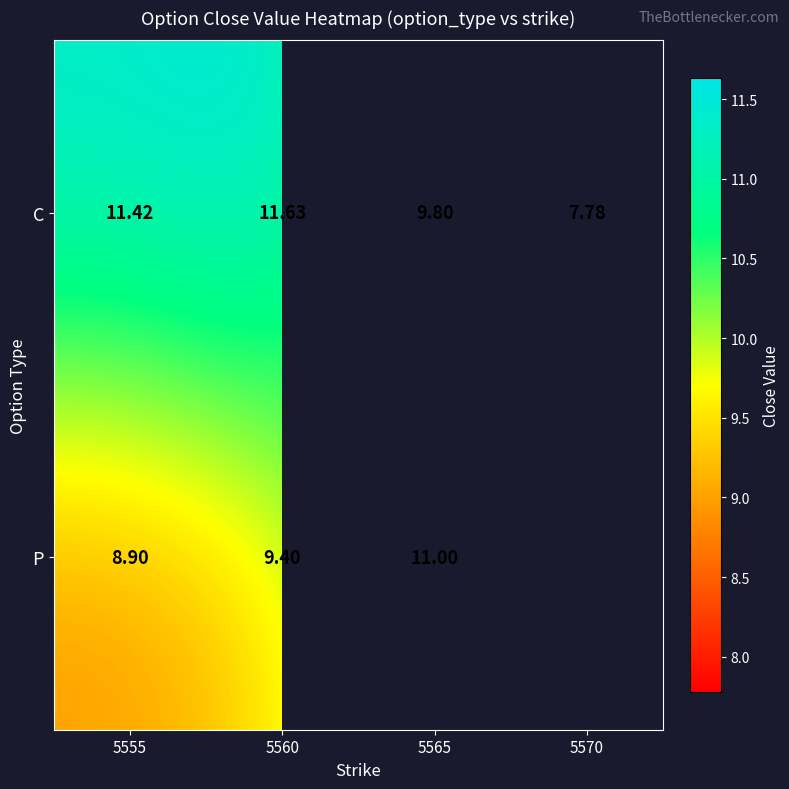

Is the value of P at 5560 greater than the value of C at 5565?

No